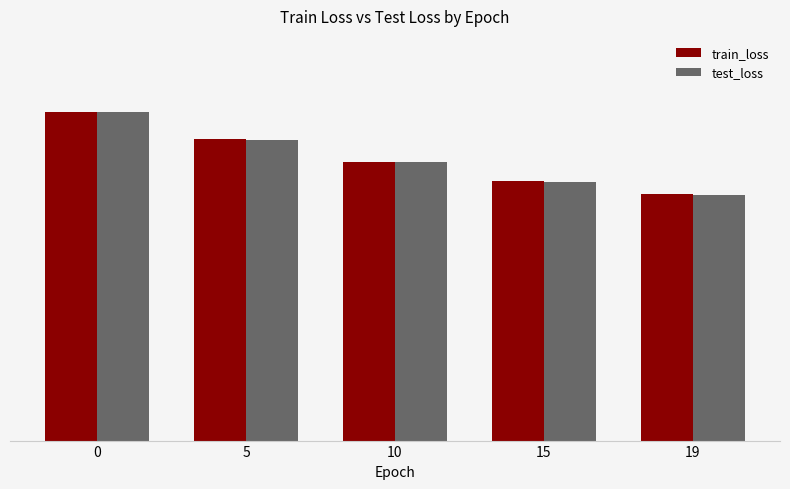

List the labels in order of train_loss value, smallest first.

19, 15, 10, 5, 0